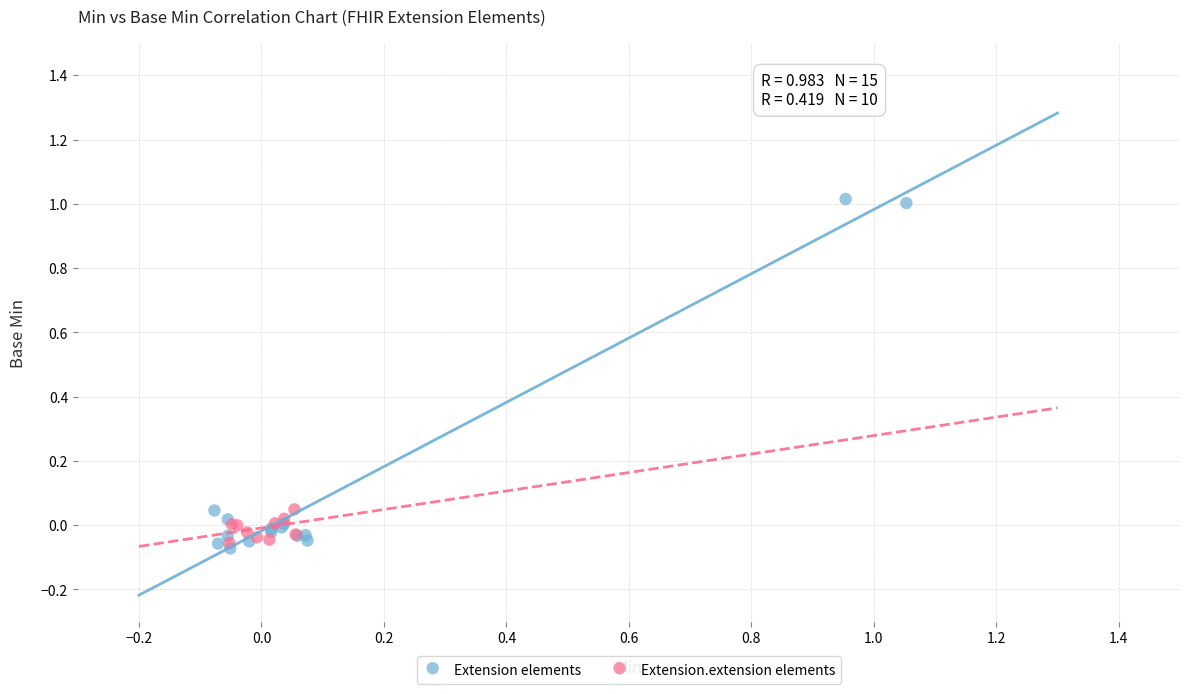

Which series contains the lowest Y value?

Extension elements